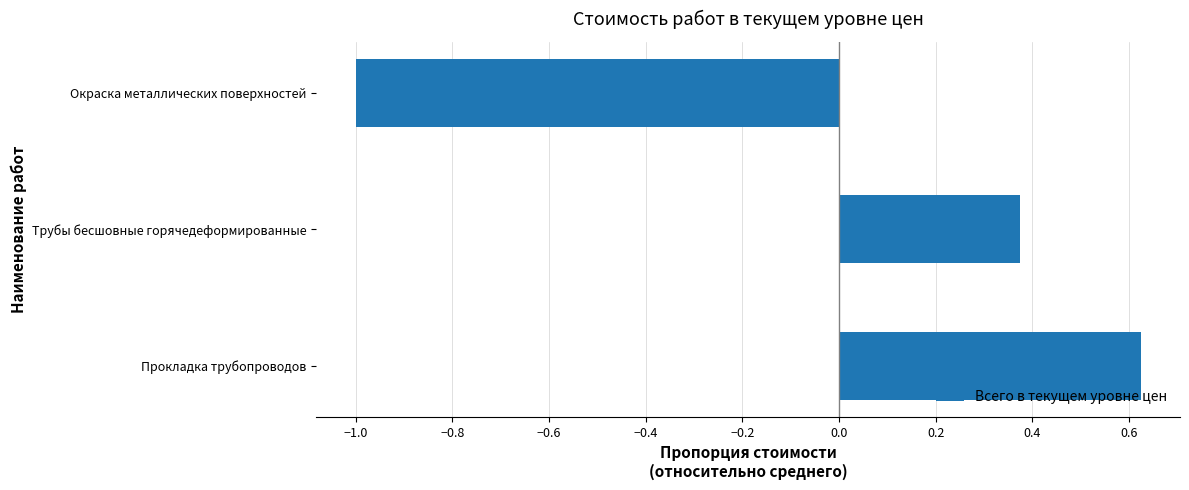

Rank the categories by value from lowest to highest.

Окраска металлических поверхностей, Трубы бесшовные горячедеформированные, Прокладка трубопроводов